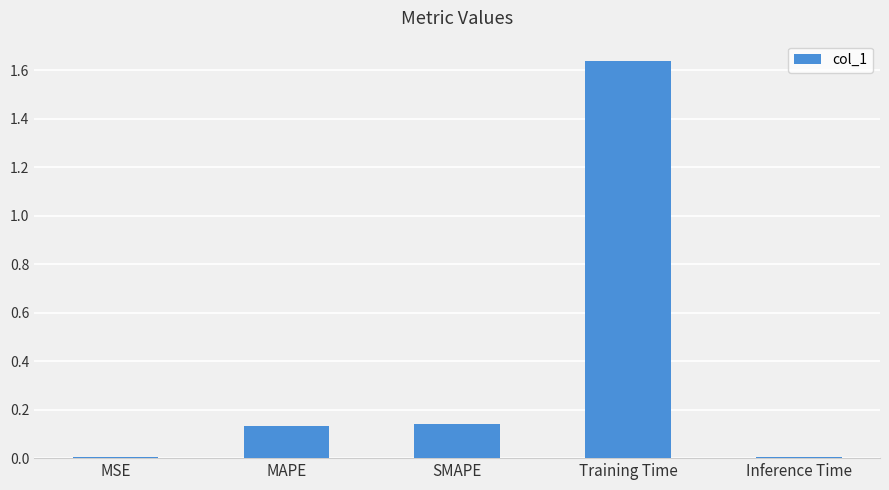

The value at MAPE is 0.2. True or false?

False